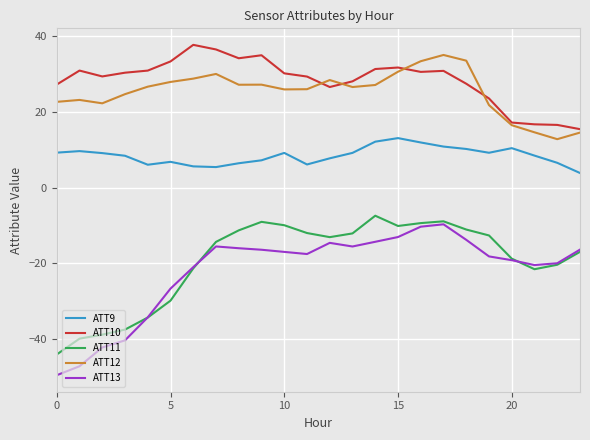

What is the lowest value of the ATT13 series?

-49.6